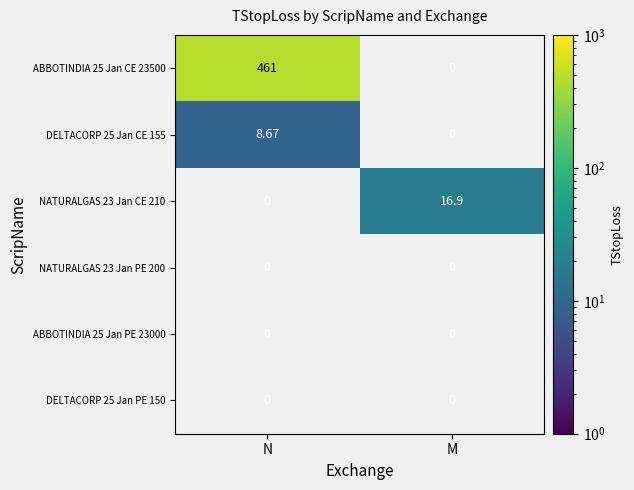

How many data points does each series have?

2